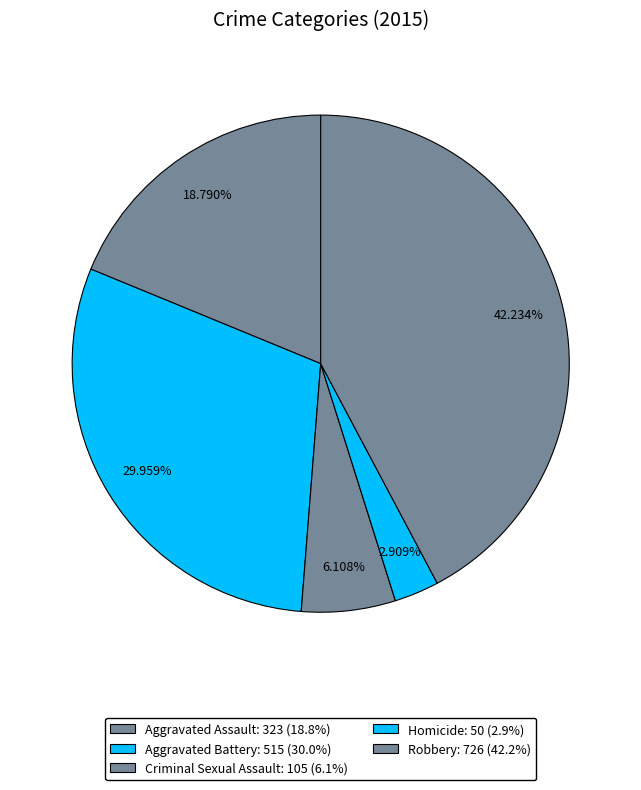

Which has a higher value, Aggravated Battery or Homicide?

Aggravated Battery